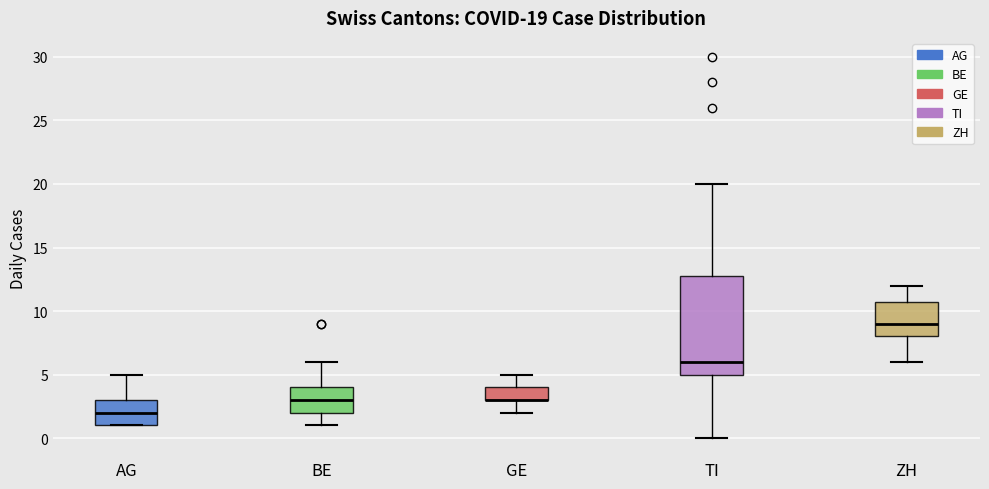

Which box is the tallest, from its lower edge to its upper edge?

TI